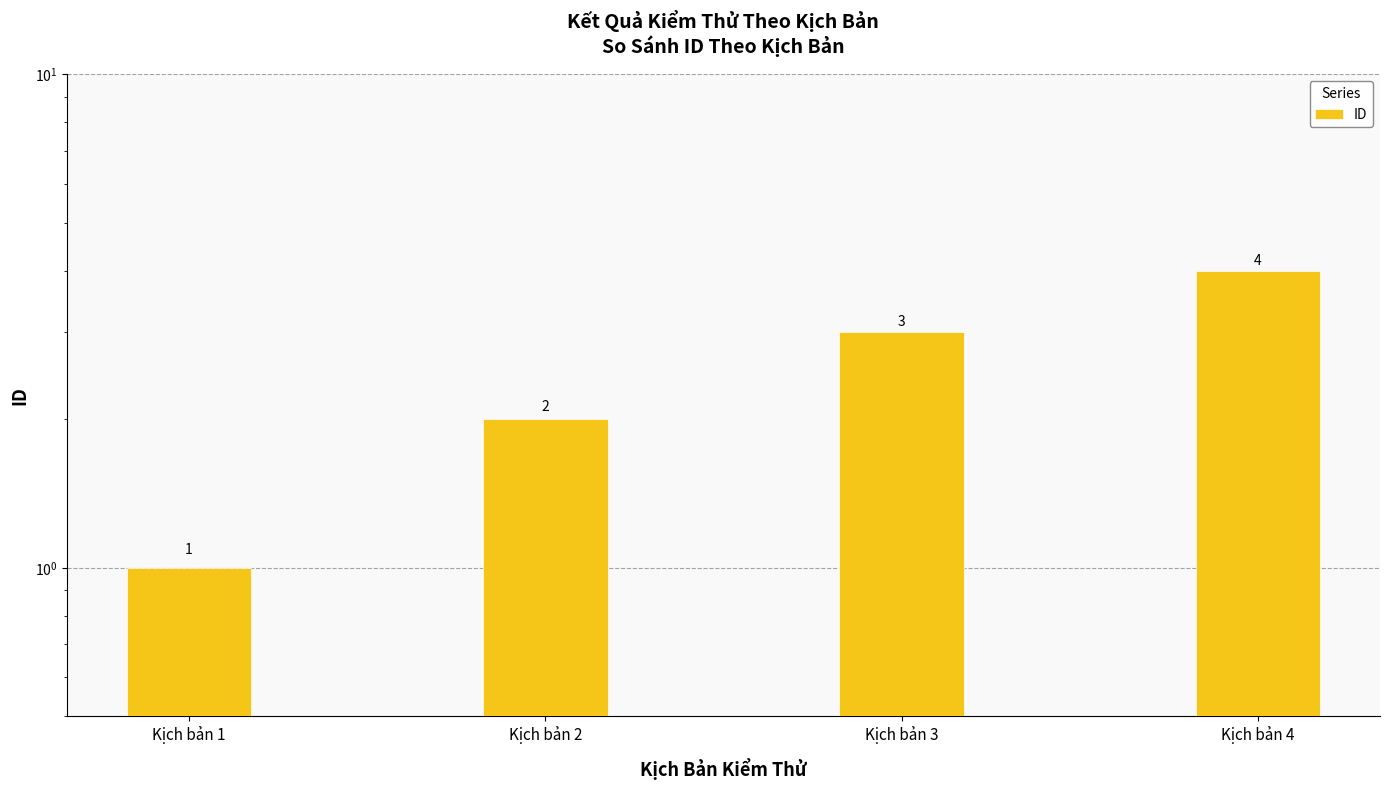

At which category does the chart reach its minimum across all series?

Kịch bản 1